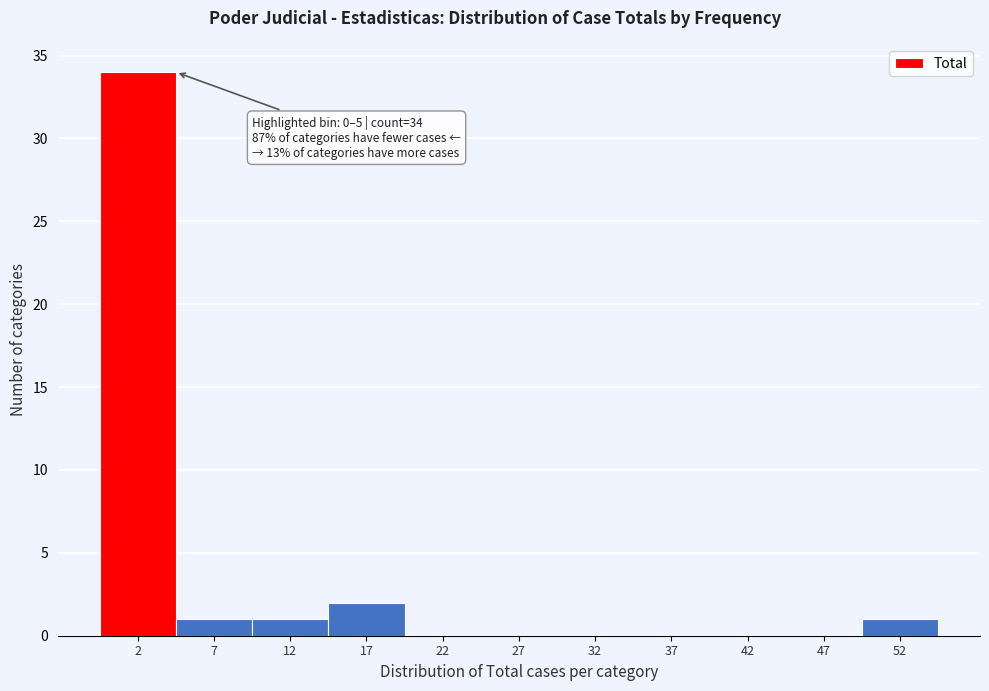

Which range on the x-axis has the tallest bar?

0 to 5